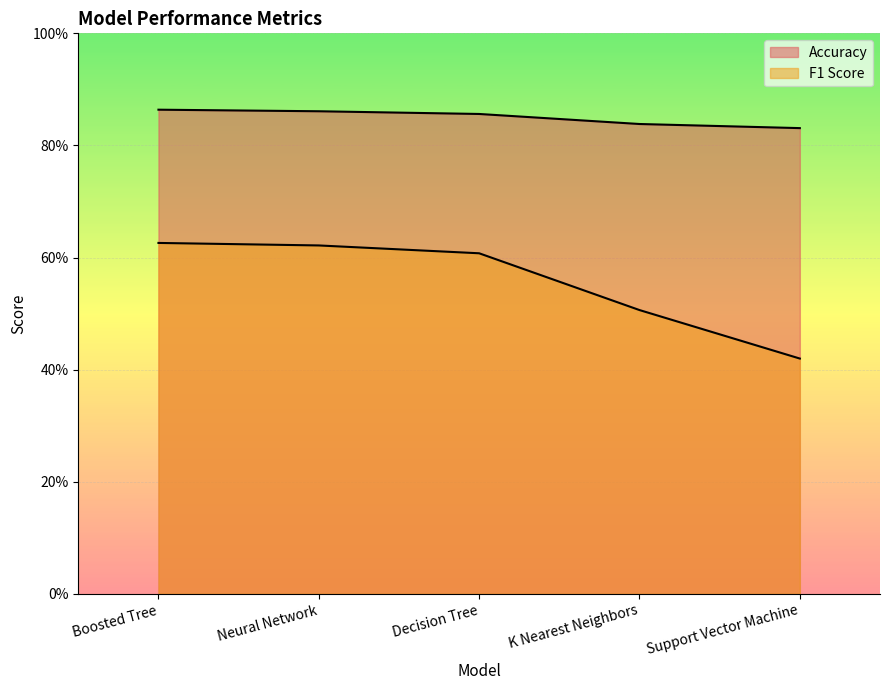

Reading left to right, extract all data points from this chart.

Accuracy: Boosted Tree=0.9	Neural Network=0.9	Decision Tree=0.9	K Nearest Neighbors=0.8	Support Vector Machine=0.8
F1 Score: Boosted Tree=0.6	Neural Network=0.6	Decision Tree=0.6	K Nearest Neighbors=0.5	Support Vector Machine=0.4